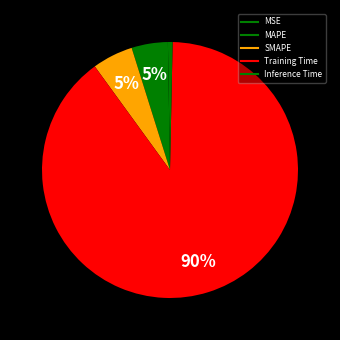

What portion of the pie excludes Inference Time?

99.7%